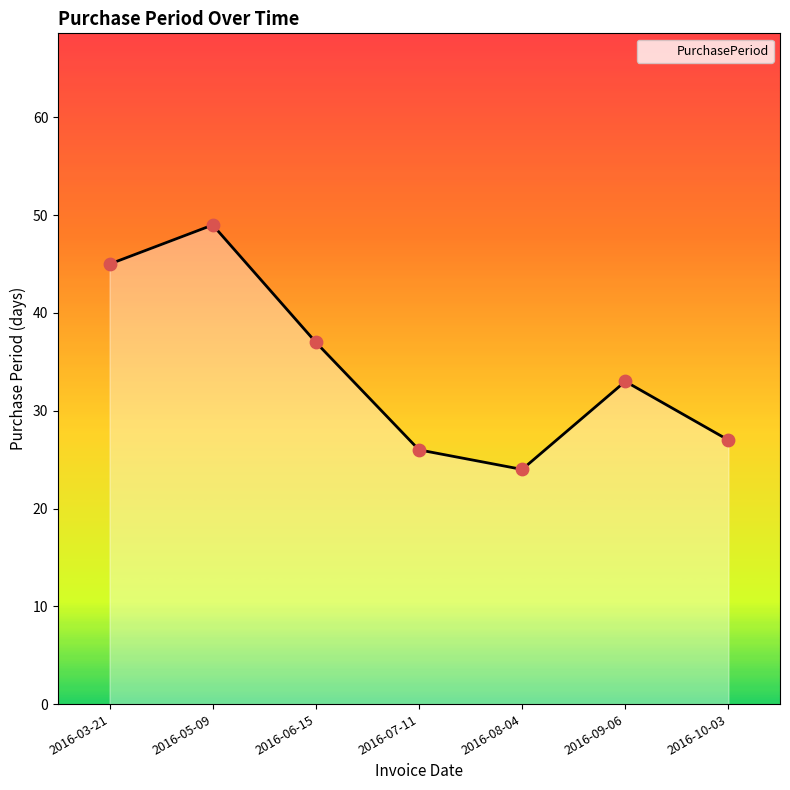

What is the ratio of the value at 2016-09-06 to the value at 2016-05-09?

0.7